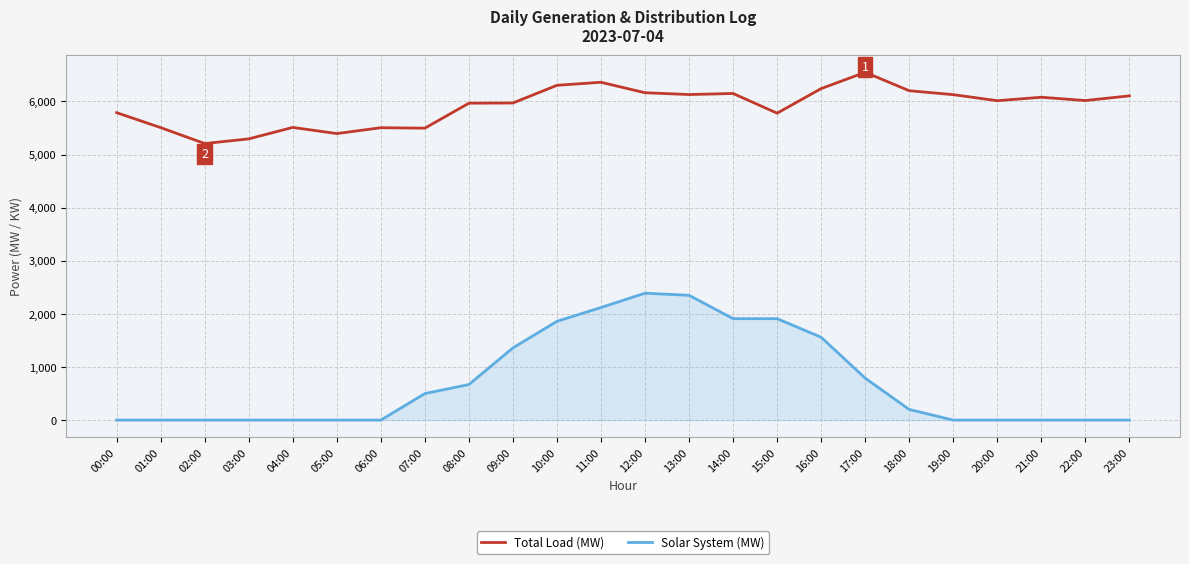

How many lines are shown in the chart?

2